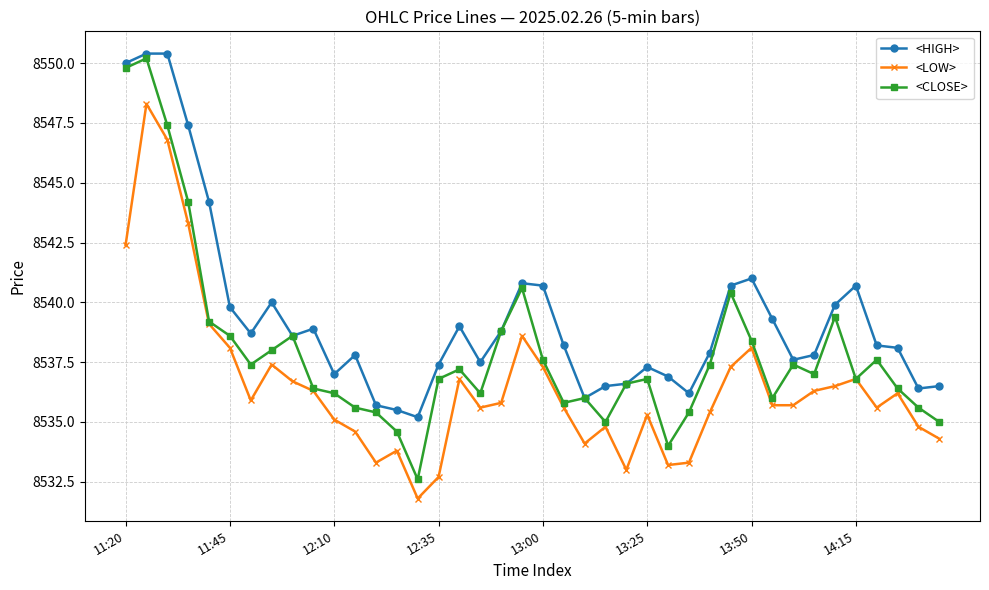

Which series has the widest spread of values?

<CLOSE>